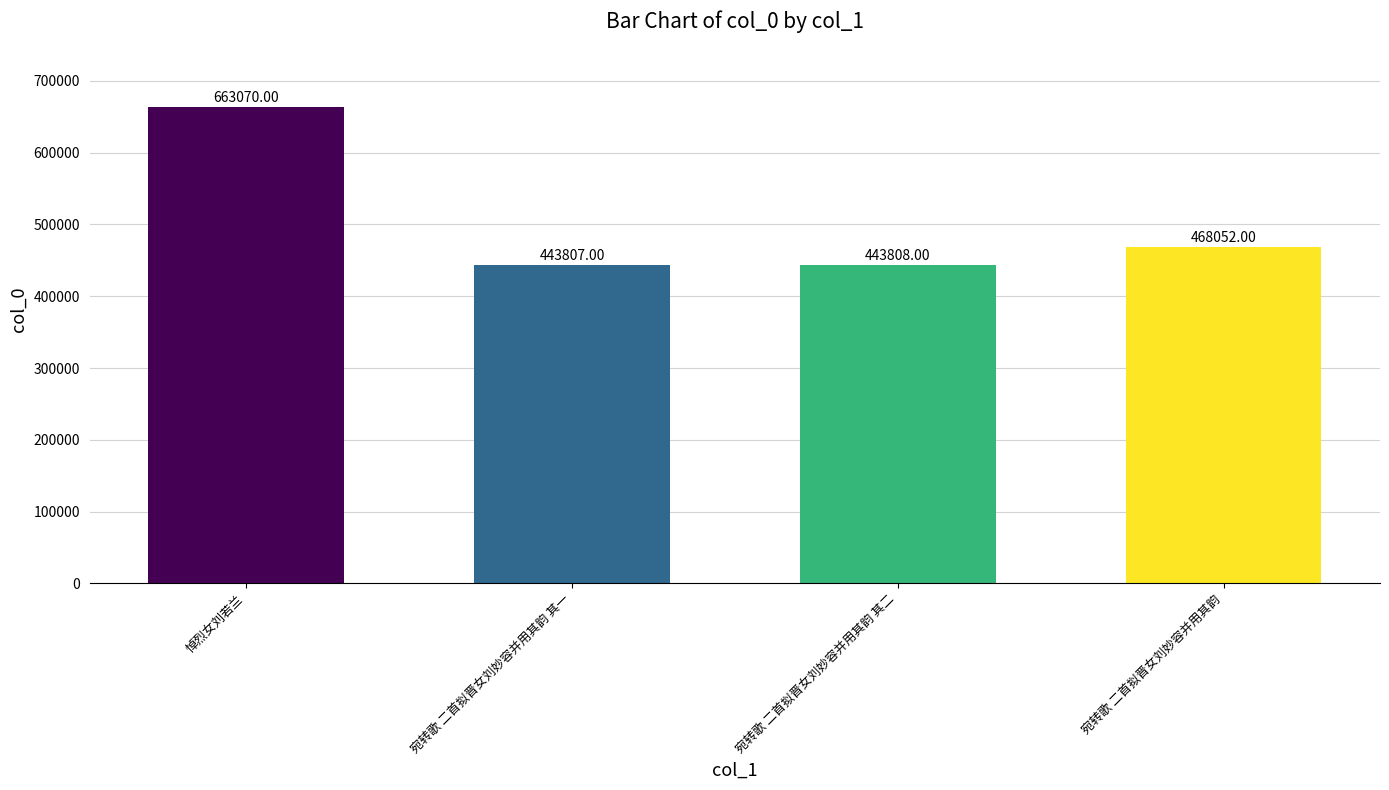

What is the label of the 2nd bar from the right?

宛转歌 二首拟晋女刘妙容并用其韵 其二